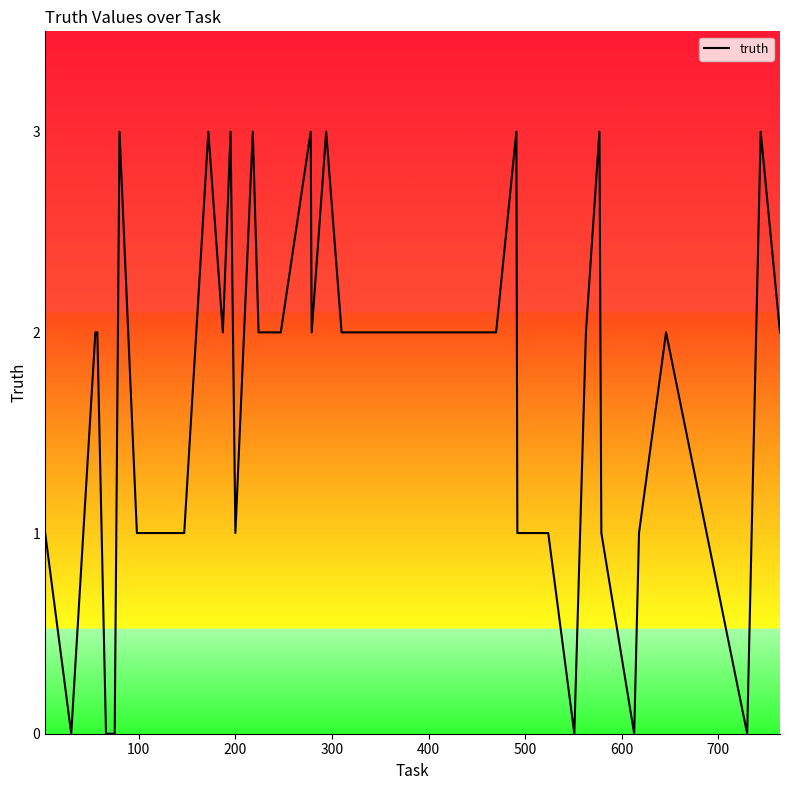

Does the chart have visible grid lines?

No